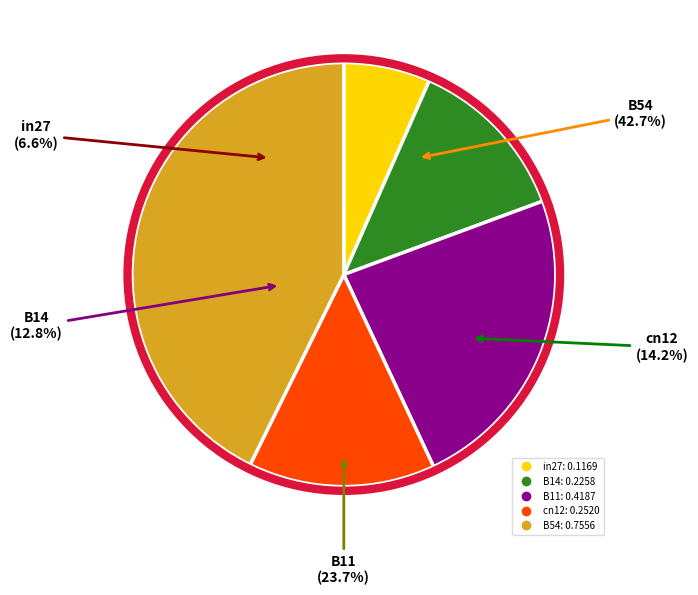

What is the smallest slice in the pie chart?

in27